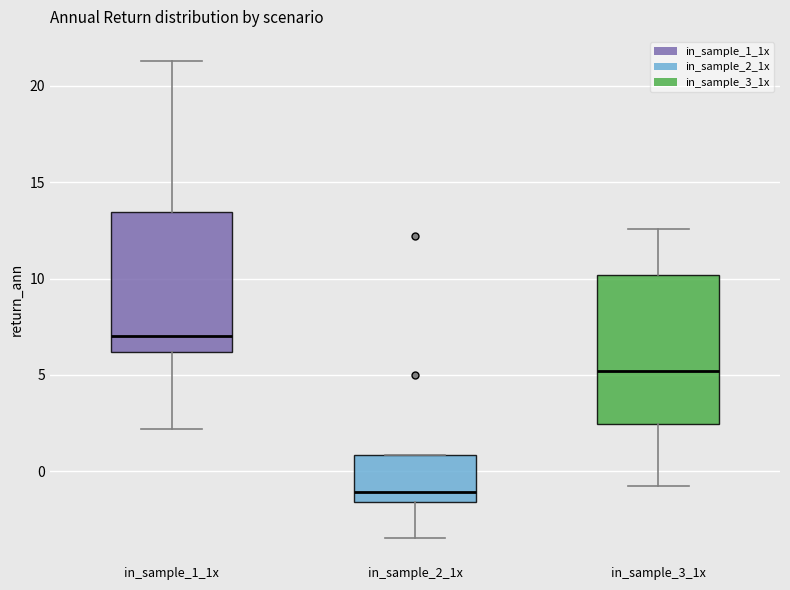

Reading left to right, read every box against the y-axis: the position of its median line, the range the box covers, and the ends of its whiskers. The values are not printed on the chart, so give them approximately, as read against the axis.

in_sample_1_1x: median 7.0, box 6.0 to 13.5, whiskers 2.0 to 21.5
in_sample_2_1x: median -1.0, box -1.5 to 1.0, whiskers -3.5 to 1.0
in_sample_3_1x: median 5.0, box 2.5 to 10.0, whiskers -1.0 to 12.5